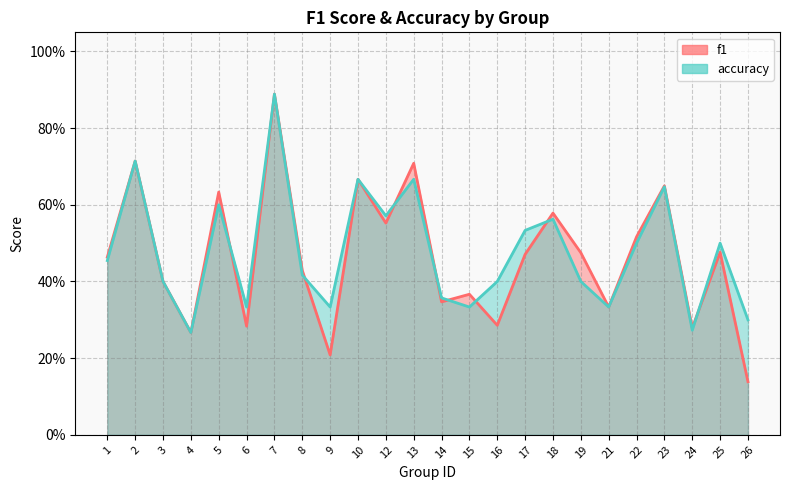

How many lines are shown in the chart?

2